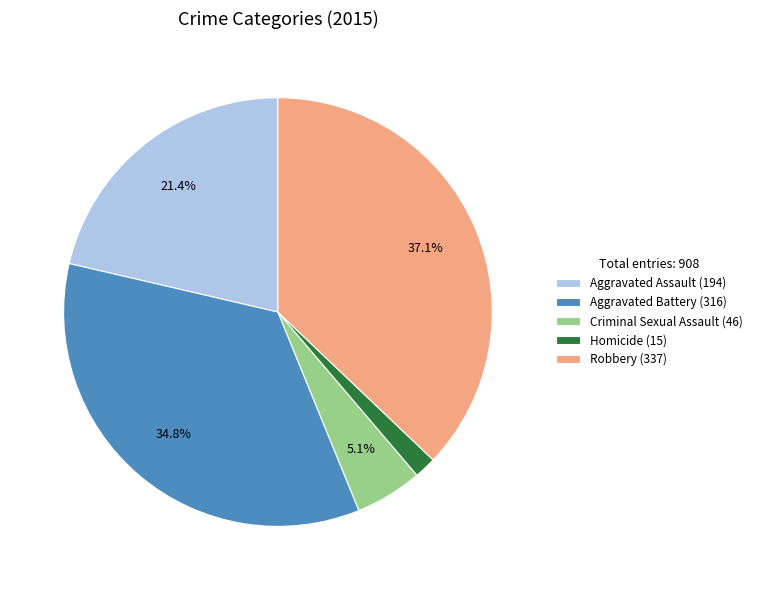

What percentage is NOT represented by Aggravated Battery?

65.2%